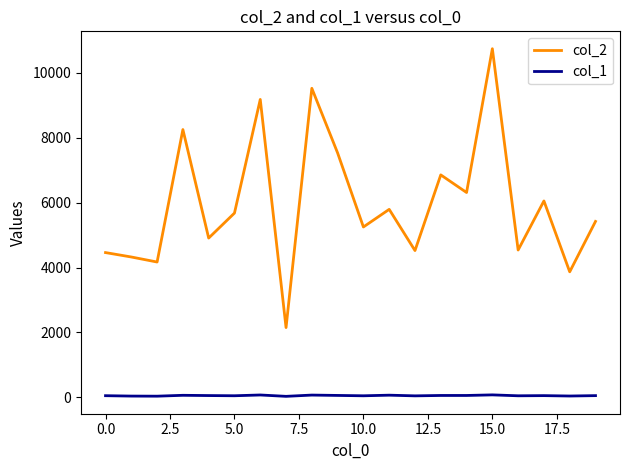

What is the maximum value shown in the chart?

10743